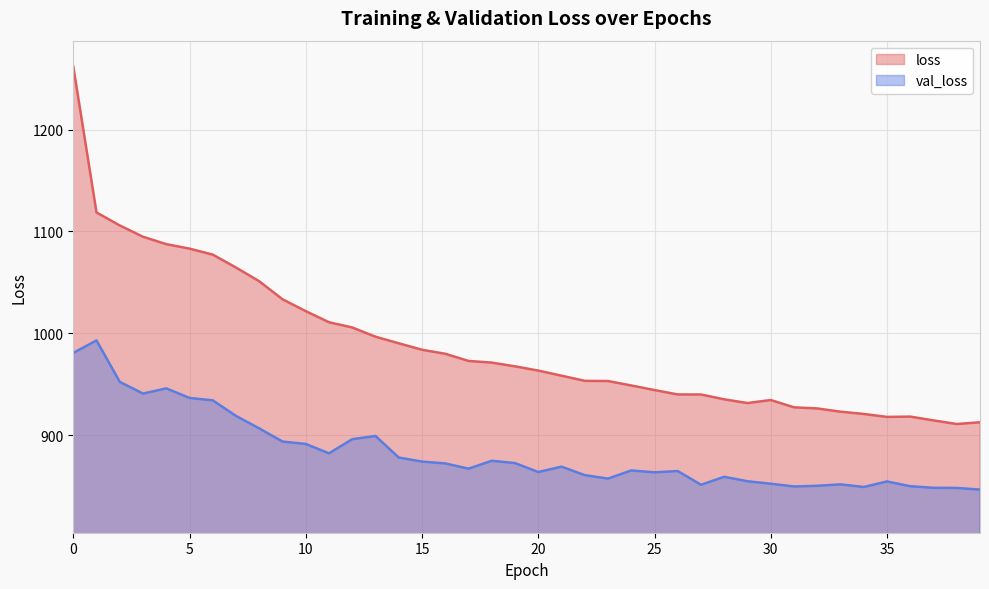

How many lines are shown in the chart?

2